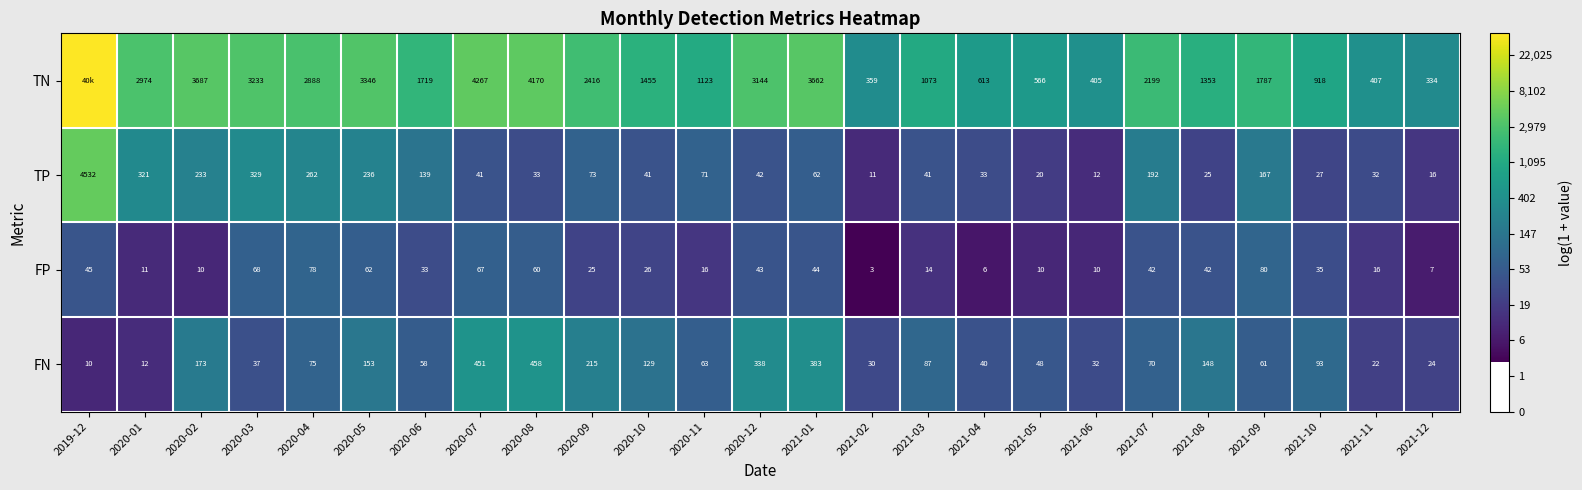

What is the maximum value shown in the chart?

10.6